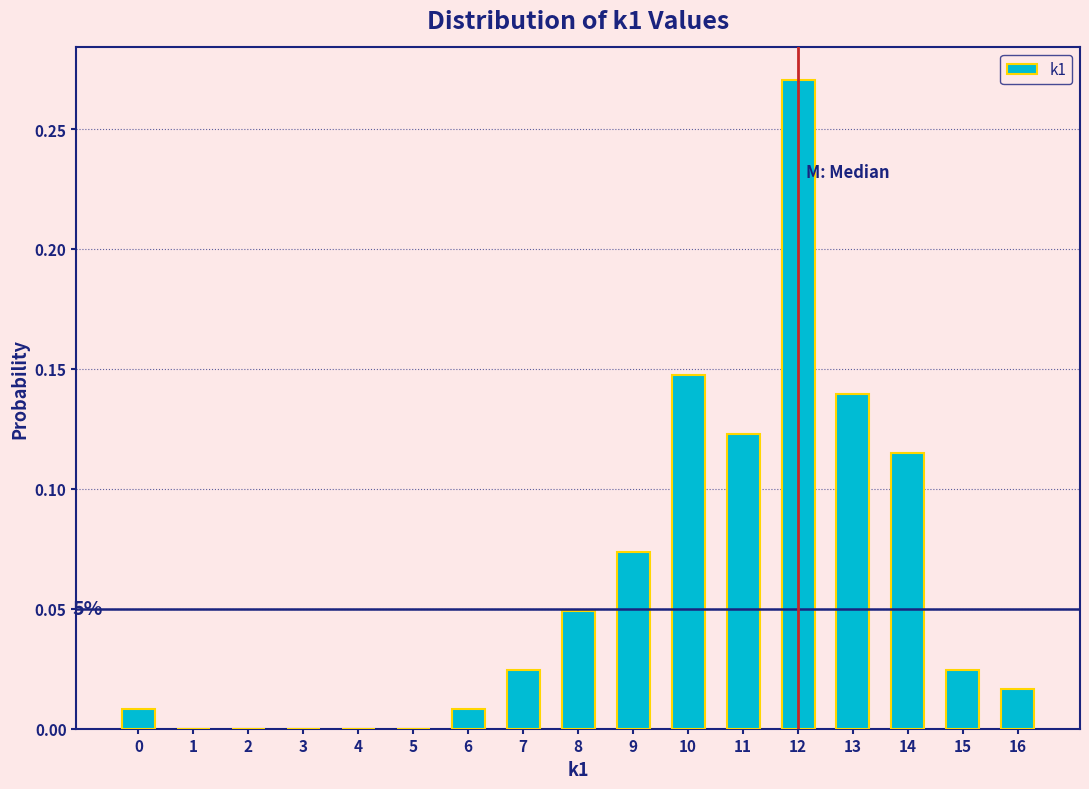

Which range on the x-axis has the tallest bar?

11.5 to 12.5